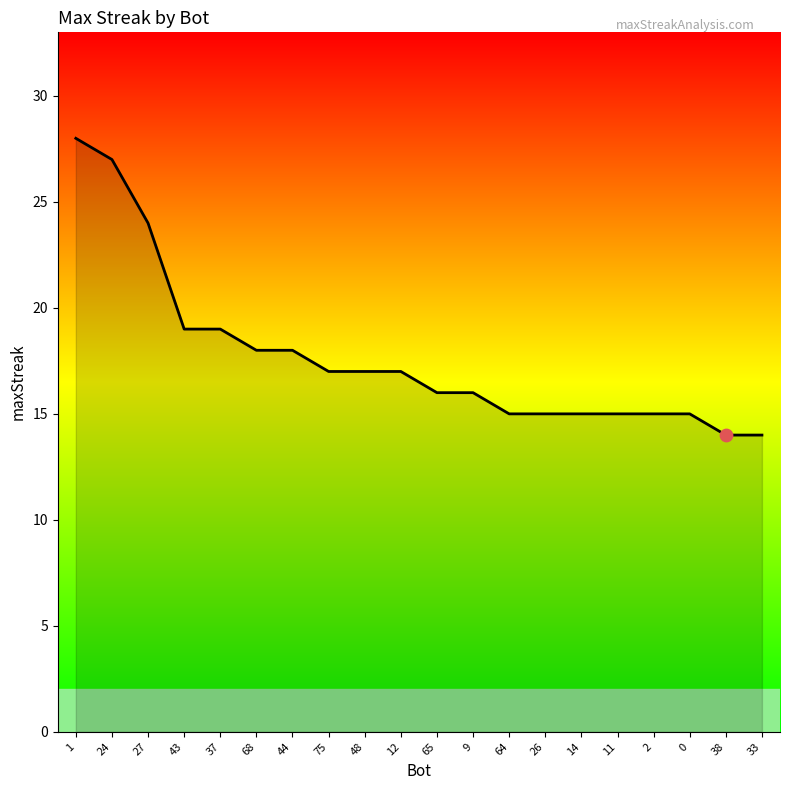

Between 48 and 14, which is larger?

48